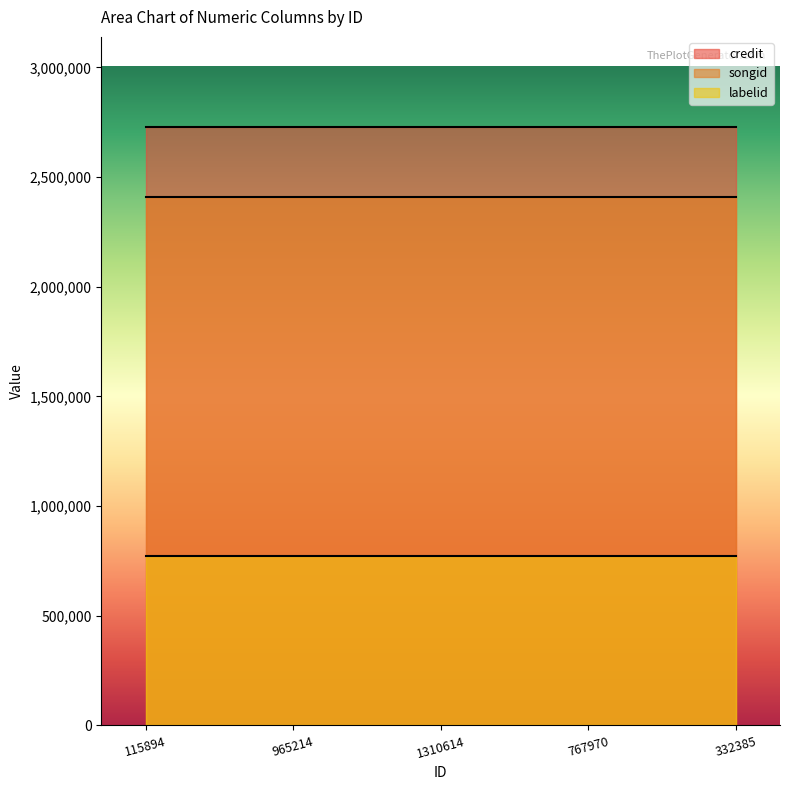

Count the number of categories in the chart.

5